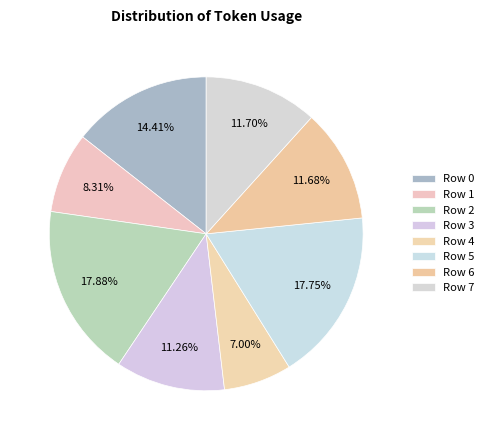

To the nearest percent, what is the difference between the Row 4 and Row 2 slice percentages?

11%